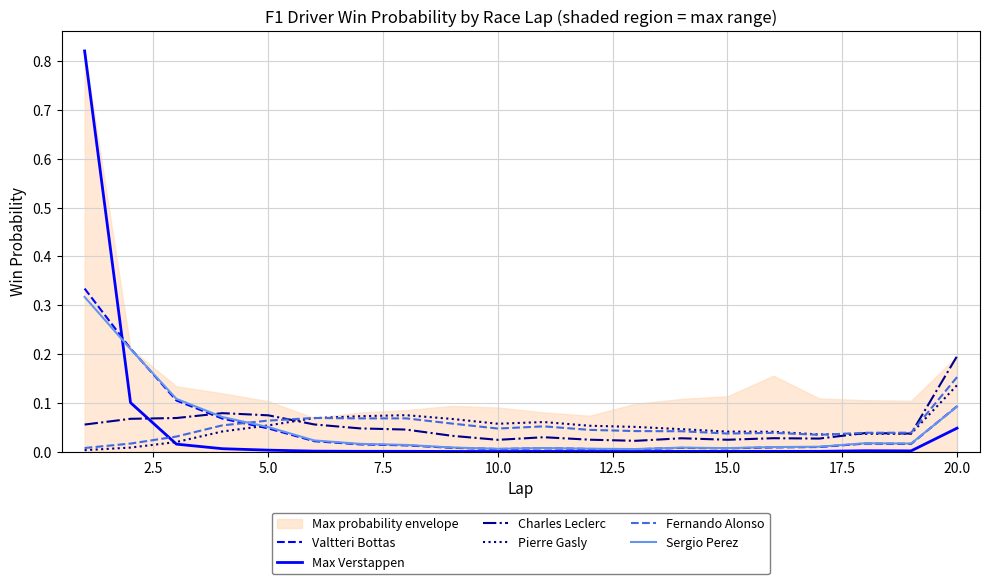

True or false: Max Verstappen has more than 1 points higher than both neighbors.

True